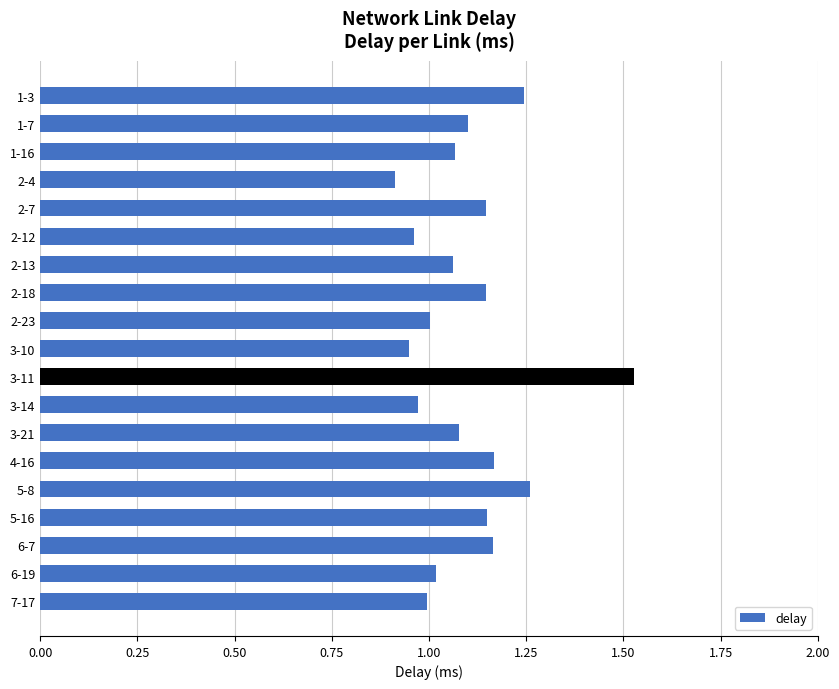

Which category has the lowest value across all series?

2-4